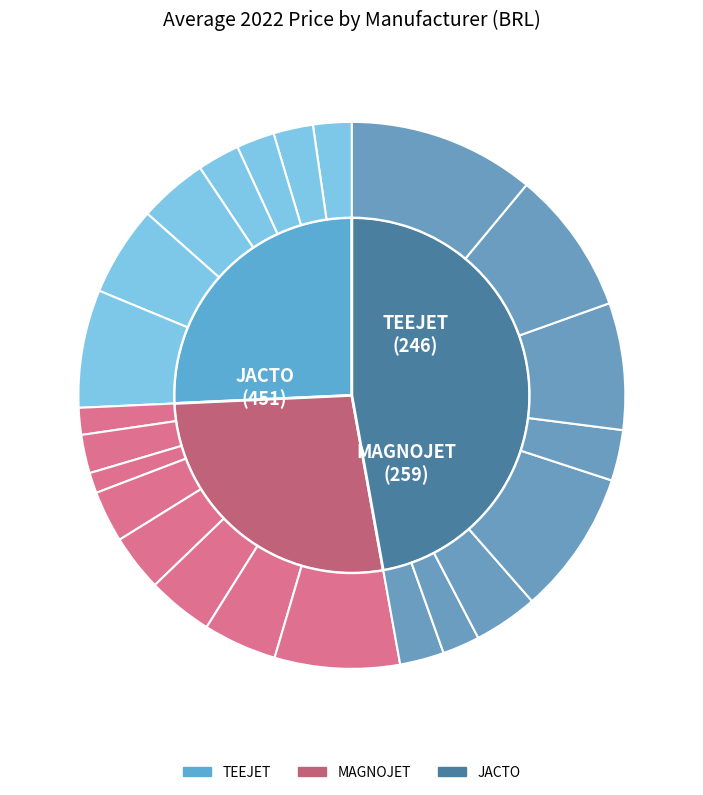

To the nearest percent, what is the difference between the largest and smallest slice percentages?

10%